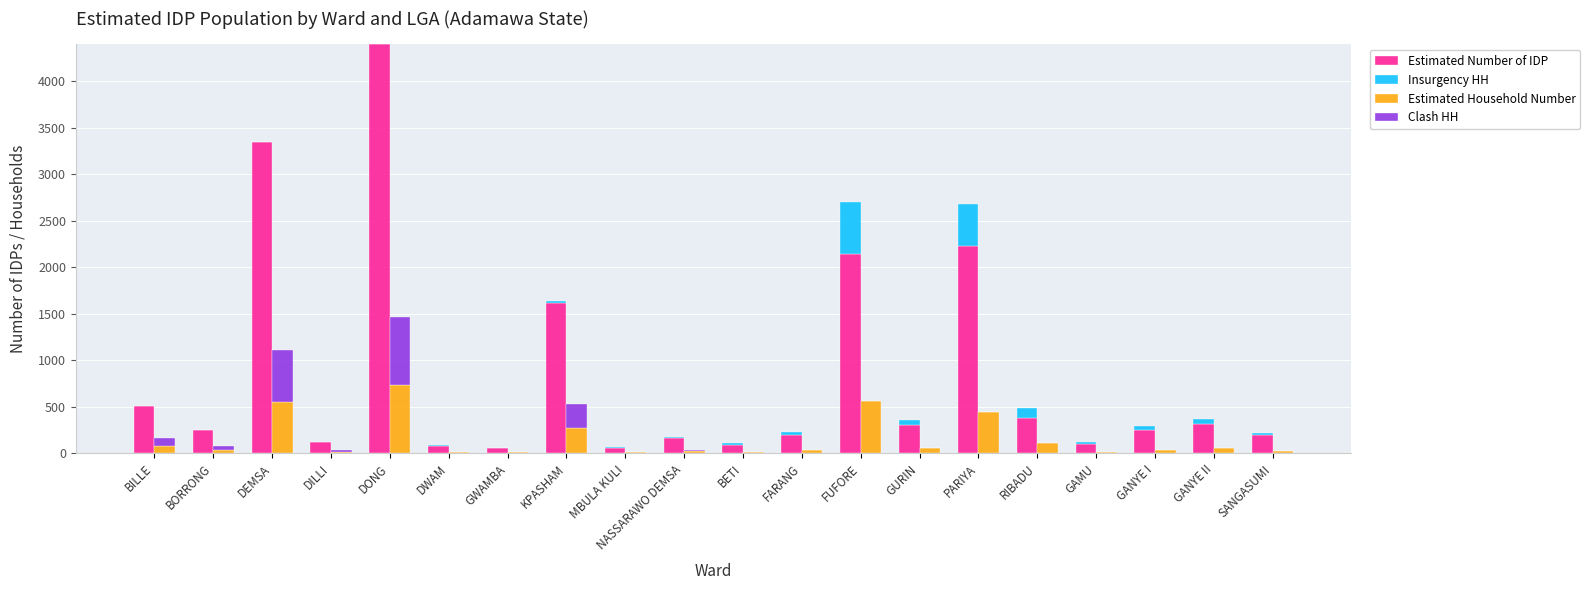

How many positive values does the Insurgency HH series have?

14